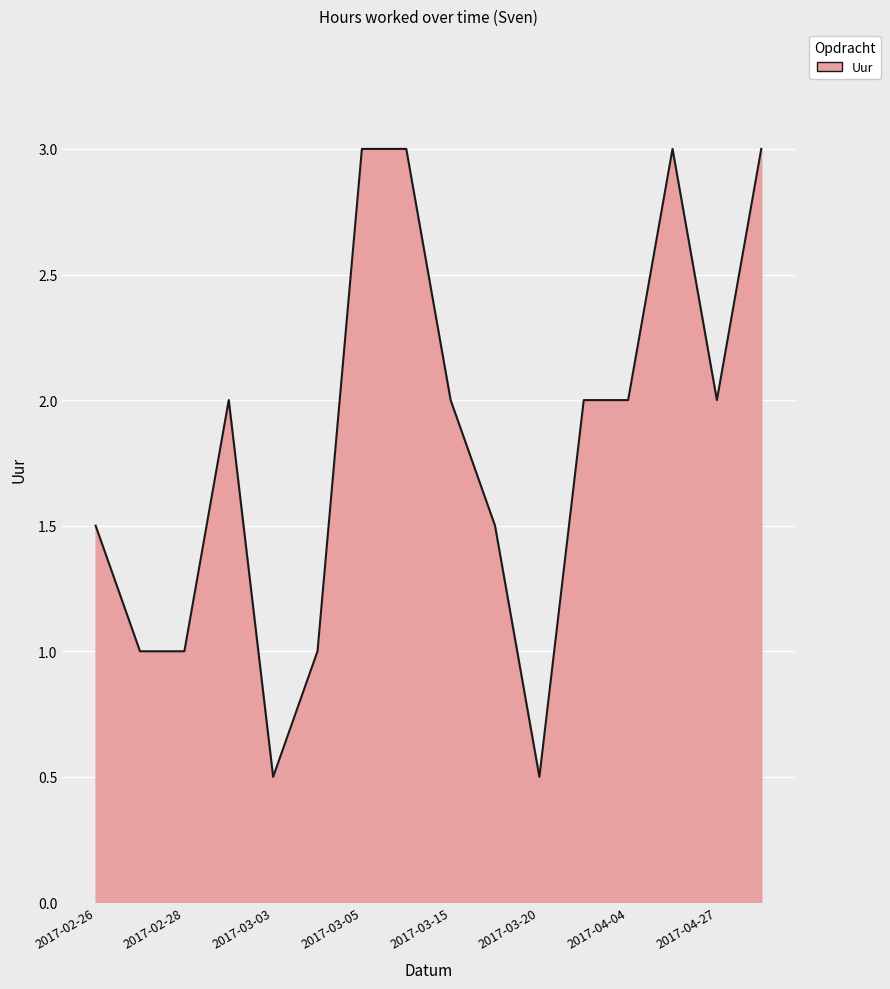

What is the difference between the maximum and minimum values?

2.5